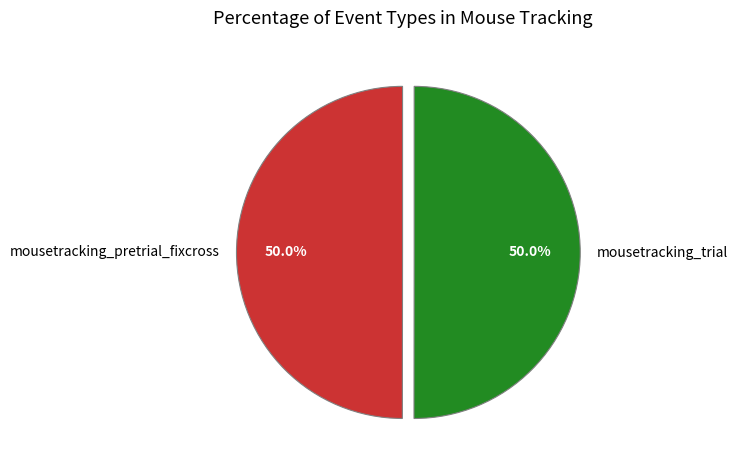

Approximately how many times larger is the value at mousetracking_pretrial_fixcross compared to mousetracking_trial?

1.0